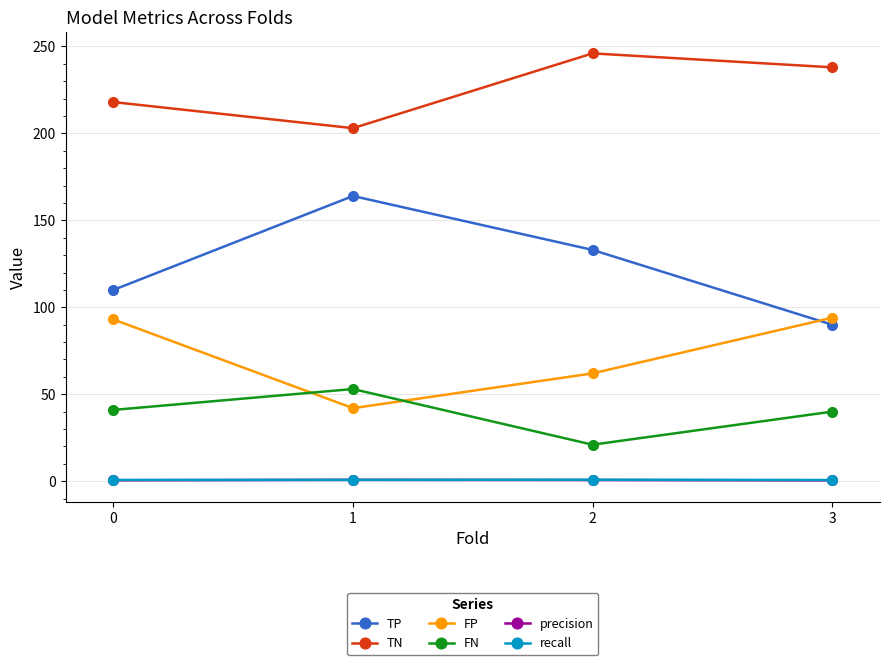

How many values in the FP series are below 93?

2